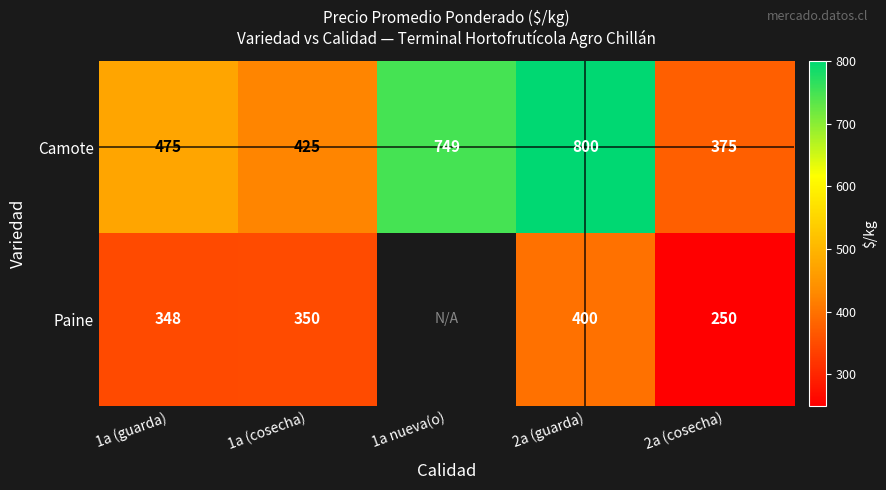

Is it true that Camote equals 252.9 at 1a nueva(o)?

False